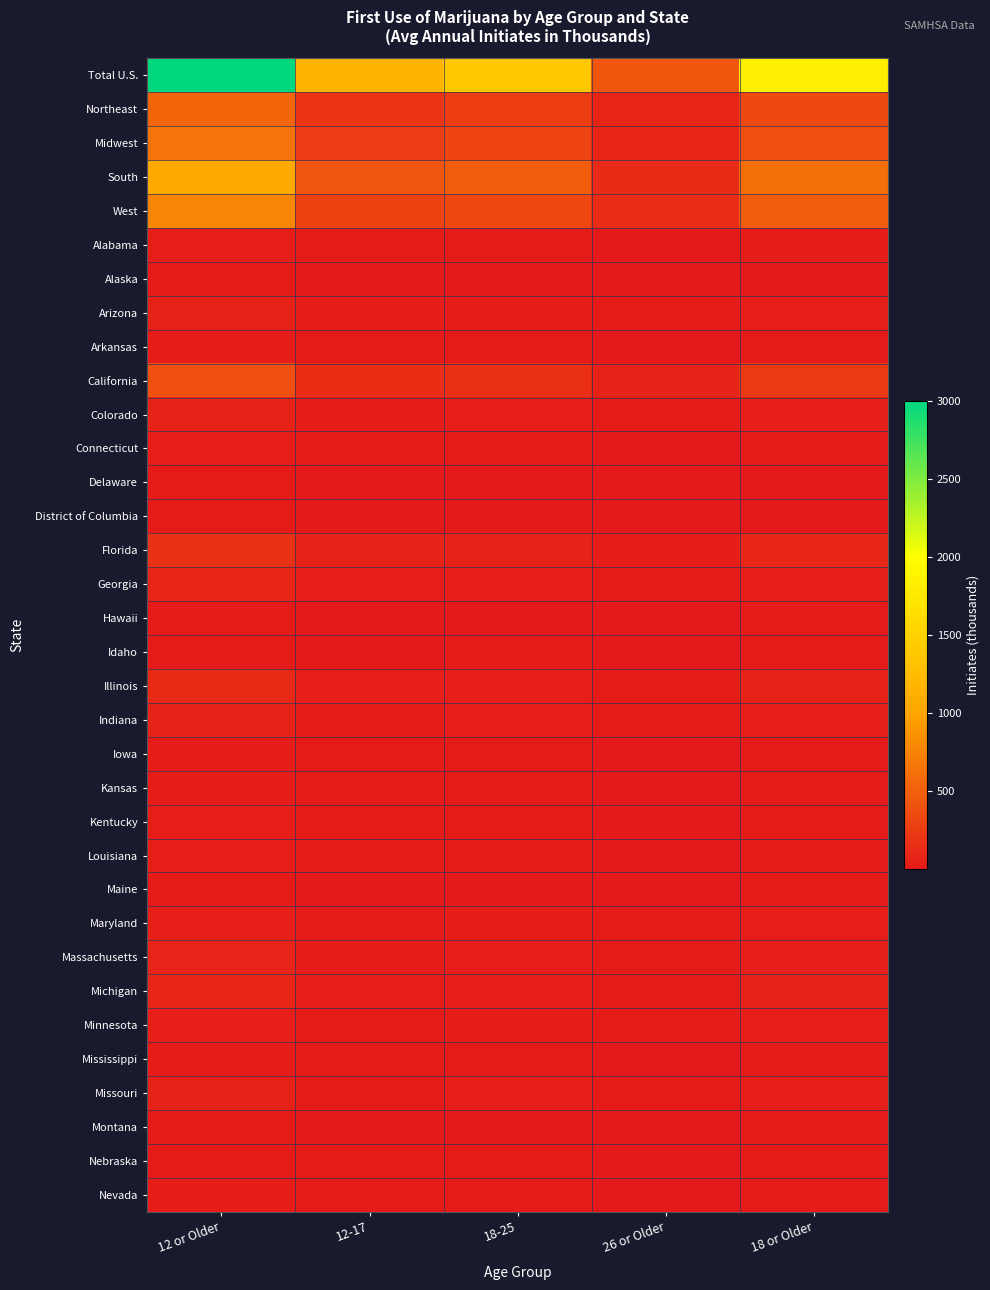

List the series in order of their peak value, lowest first.

Alaska, Delaware, District of Columbia, Montana, Hawaii, Maine, Idaho, Nebraska, Arkansas, Mississippi, Kansas, Nevada, Iowa, Connecticut, Kentucky, Louisiana, Alabama, Minnesota, Maryland, Missouri, Arizona, Indiana, Colorado, Massachusetts, Georgia, Michigan, Illinois, Florida, California, Northeast, Midwest, West, South, Total U.S.